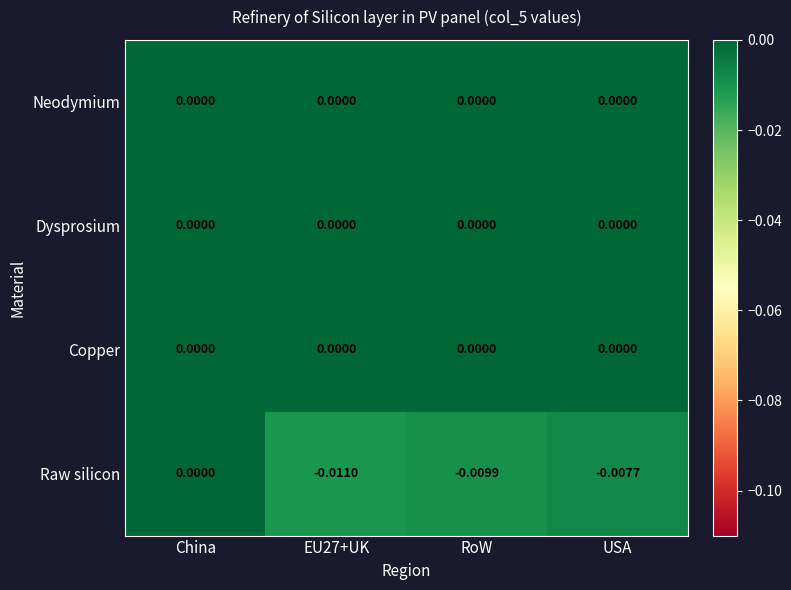

Which series has the largest range (max minus min)?

Raw silicon